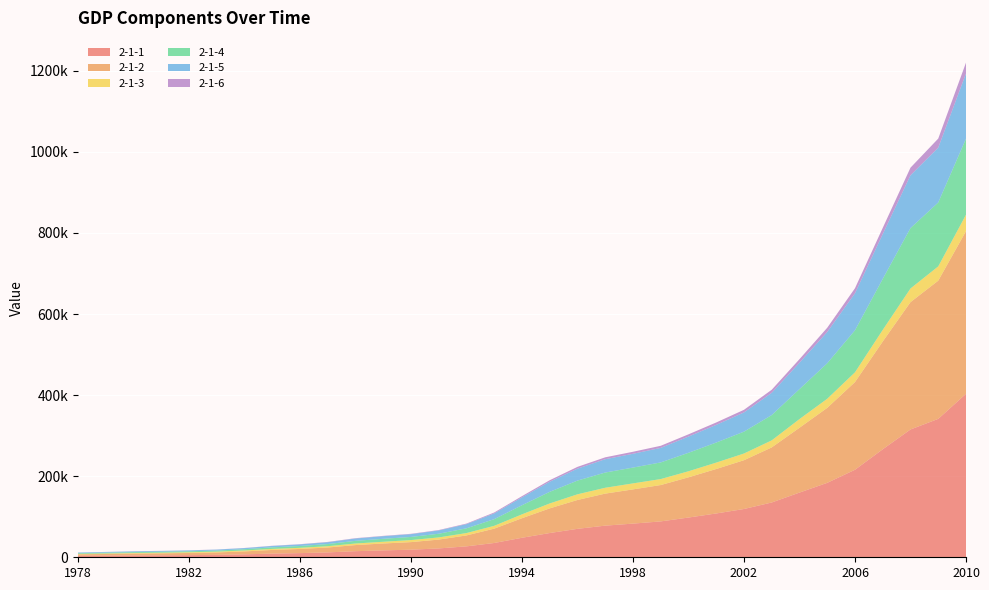

Reading right to left, transcribe all the data shown in this chart.

\2-1-1: 403260.0	341401.5	315274.7	266411.0	215883.9	183618.5	159586.8	135174.0	119095.7	108068.2	98000.5	88479.2	83024.3	78060.9	70142.5	59810.5	48108.5	35260.0	26937.3	21826.2	18718.3	17000.9	15036.8	12050.6	10274.4	9040.7	7243.8	5985.6	5330.5	4889.5	4545.6	4062.6	3645.2
\2-1-2: 401202.0	340902.8	314045.4	265810.3	216314.4	184937.4	159878.3	135822.8	120332.7	109655.2	99214.6	89677.1	84402.3	78973.0	71176.6	60793.7	48197.9	35333.9	26923.5	21781.5	18667.8	16992.3	15042.8	12058.6	10275.2	9016.0	7208.1	5962.7	5323.4	4891.6	4545.6	4062.6	3645.2
\2-1-3: 40533.6	35226.0	33702.0	28627.0	24040.0	22420.0	21412.7	17381.7	16537.0	15781.3	14944.7	14770.0	14817.6	14441.9	14015.4	12135.8	9572.7	6963.8	5866.6	5342.2	5062.0	4265.9	3865.4	3233.0	2788.7	2564.4	2316.1	1978.4	1777.4	1559.5	1371.6	1270.2	1027.5
\2-1-4: 187581.4	157638.8	149003.4	125831.4	103719.5	87598.1	73904.3	62436.3	53896.8	49512.3	45555.9	41033.6	39004.2	37543.0	33835.0	28679.5	22445.4	16454.4	11699.5	9102.2	7717.4	7278.0	6587.2	5251.6	4492.7	3866.6	3105.7	2646.2	2383.0	2255.5	2192.0	1913.5	1745.2
\2-1-5: 160867.0	135239.9	130260.2	110534.9	91310.9	77230.8	65210.0	54945.5	47431.3	43580.6	40033.6	35861.5	34018.4	32921.4	29447.6	24950.6	19480.7	14188.0	10284.5	8087.1	6858.0	6484.0	5777.2	4585.8	3967.0	3448.7	2789.0	2375.6	2162.3	2048.4	1996.5	1769.7	1607.0
\2-1-6: 26714.4	22398.8	18743.2	15296.5	12408.6	10367.3	8694.3	7490.8	6465.5	5931.7	5522.3	5172.1	4985.8	4621.6	4387.4	3728.8	2964.7	2266.5	1415.0	1015.1	859.4	794.0	810.0	665.8	525.7	417.9	316.7	270.6	220.7	207.1	195.5	143.8	138.2